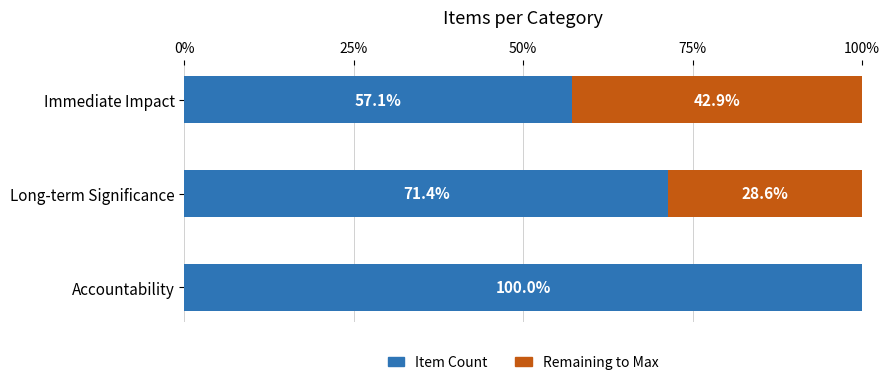

What is the total value across all series at Accountability?

100.0